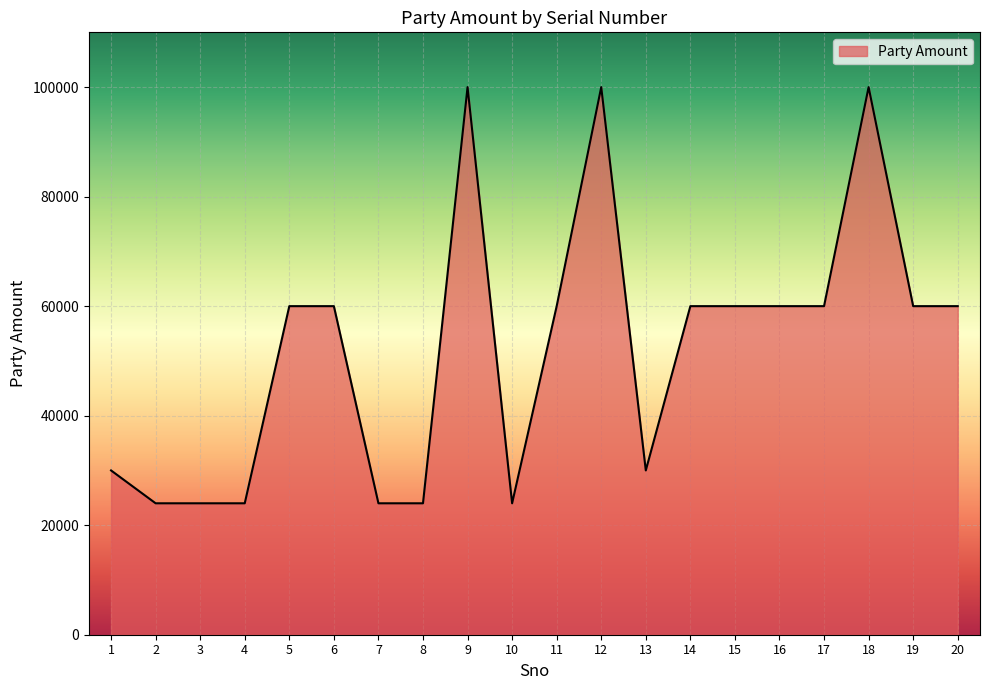

What is the change in value from 8 to 14?

+36000